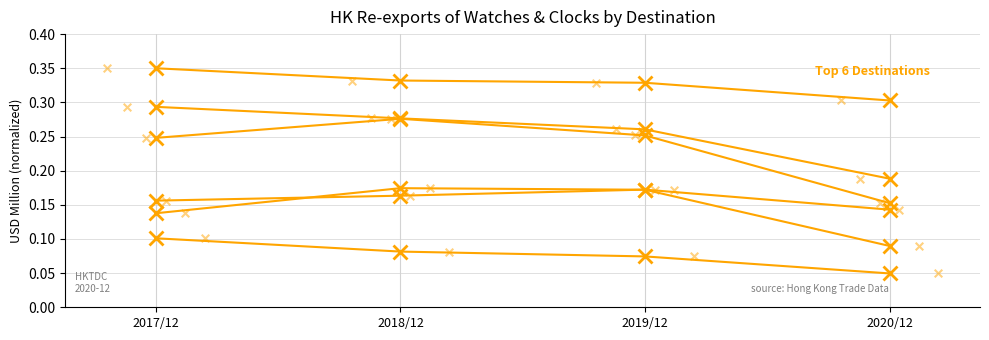

At which category is the sum across all series the highest?

2018/12